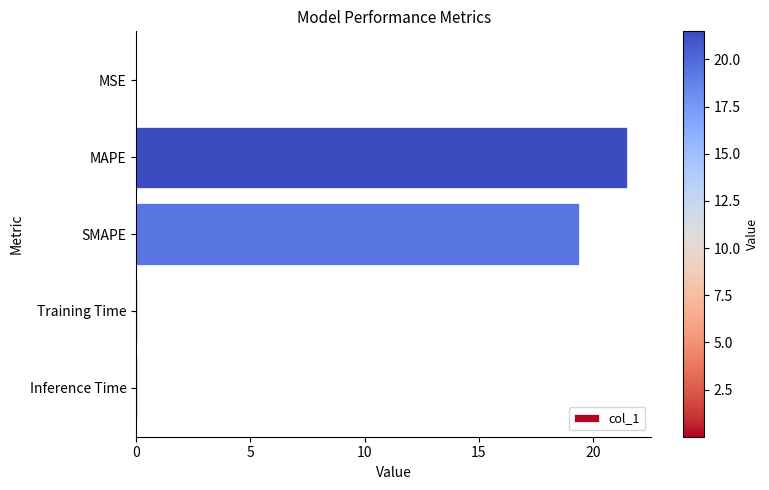

What is the sum of all values?

41.0